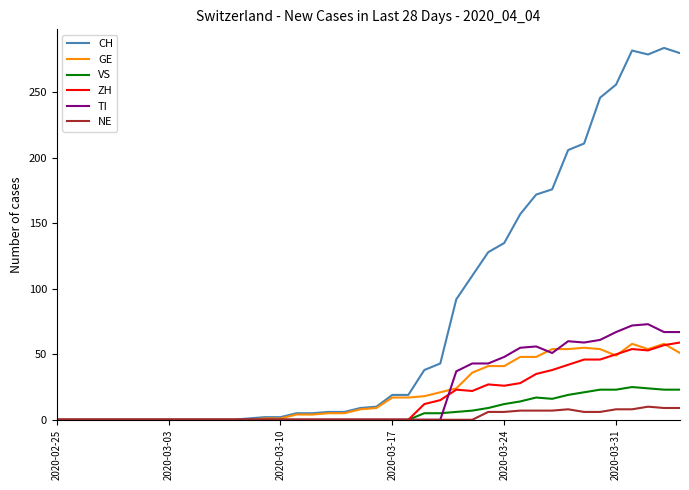

Which series ends up on top after the final intersection of ZH and TI?

TI